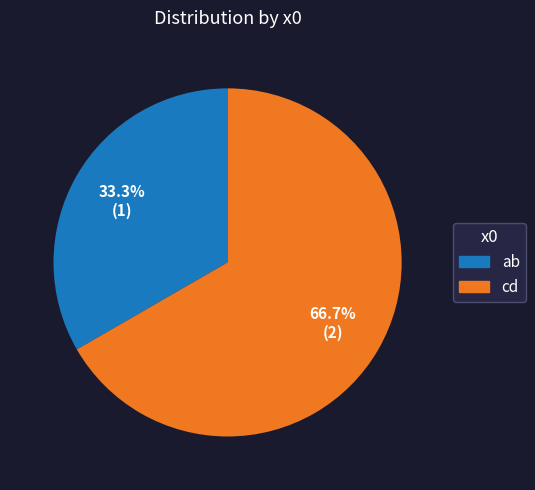

Which category accounts for the majority?

cd